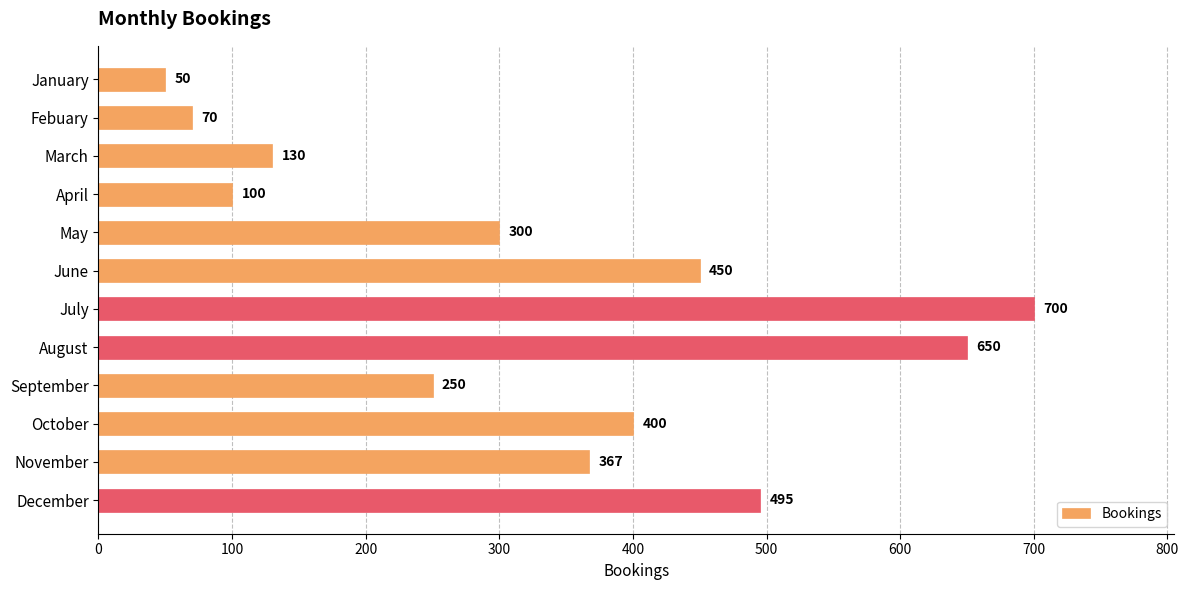

What is the ratio of the value at November to the value at July?

0.5